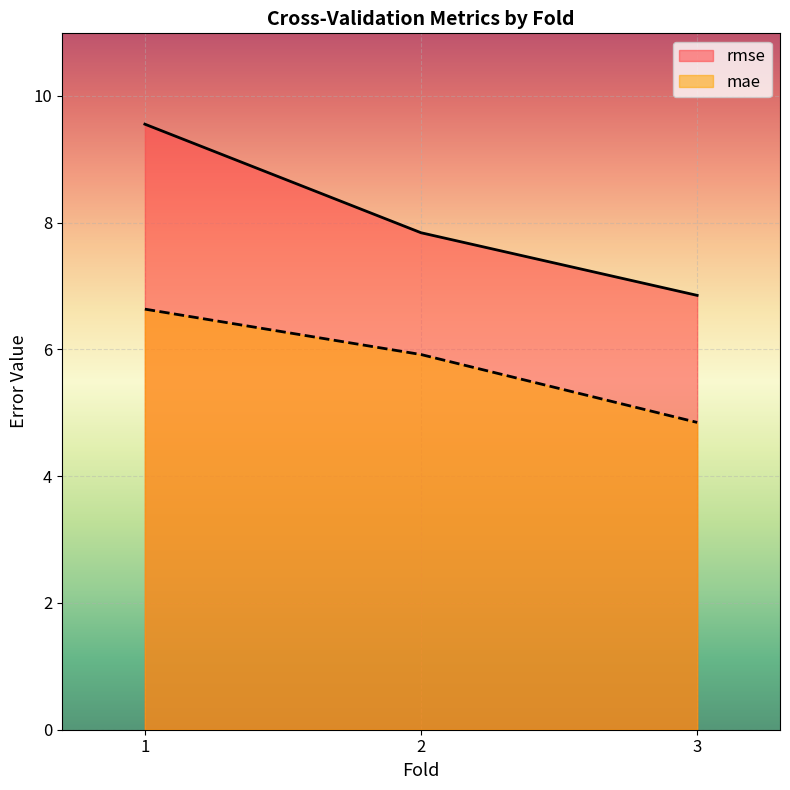

Reading left to right, what are all the values shown in this chart?

rmse: 1=9.6	2=7.8	3=6.9
mae: 1=6.6	2=5.9	3=4.8